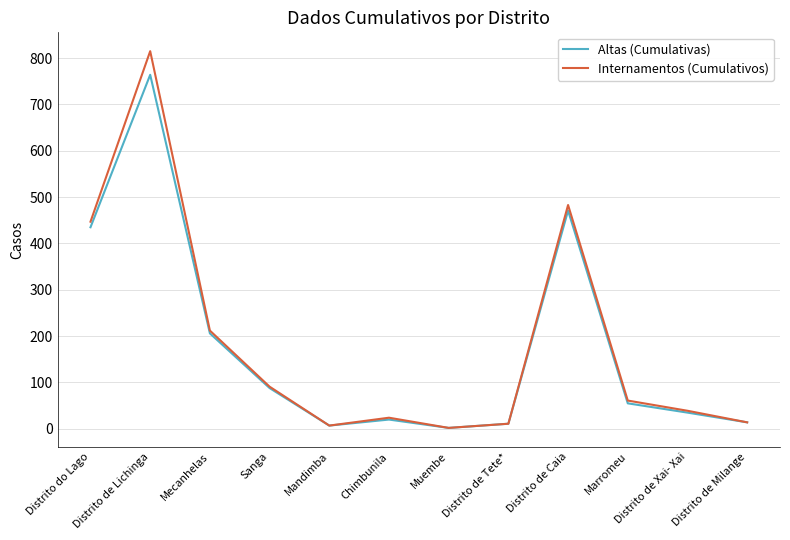

Which series has the widest spread of values?

Internamentos (Cumulativos)